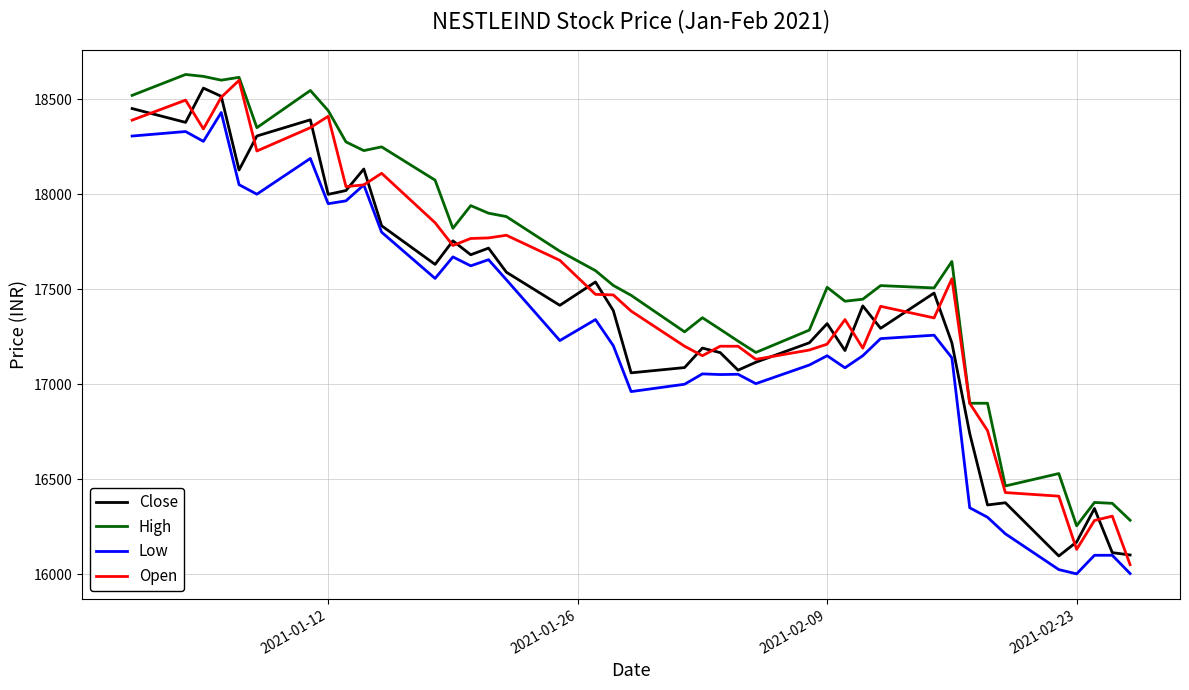

Which series has the largest total across all categories?

High